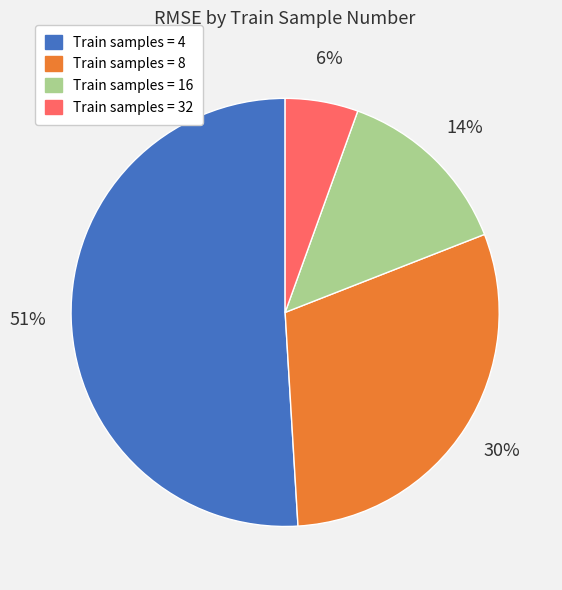

To the nearest percent, what is the difference between the largest and smallest slice percentages?

45%